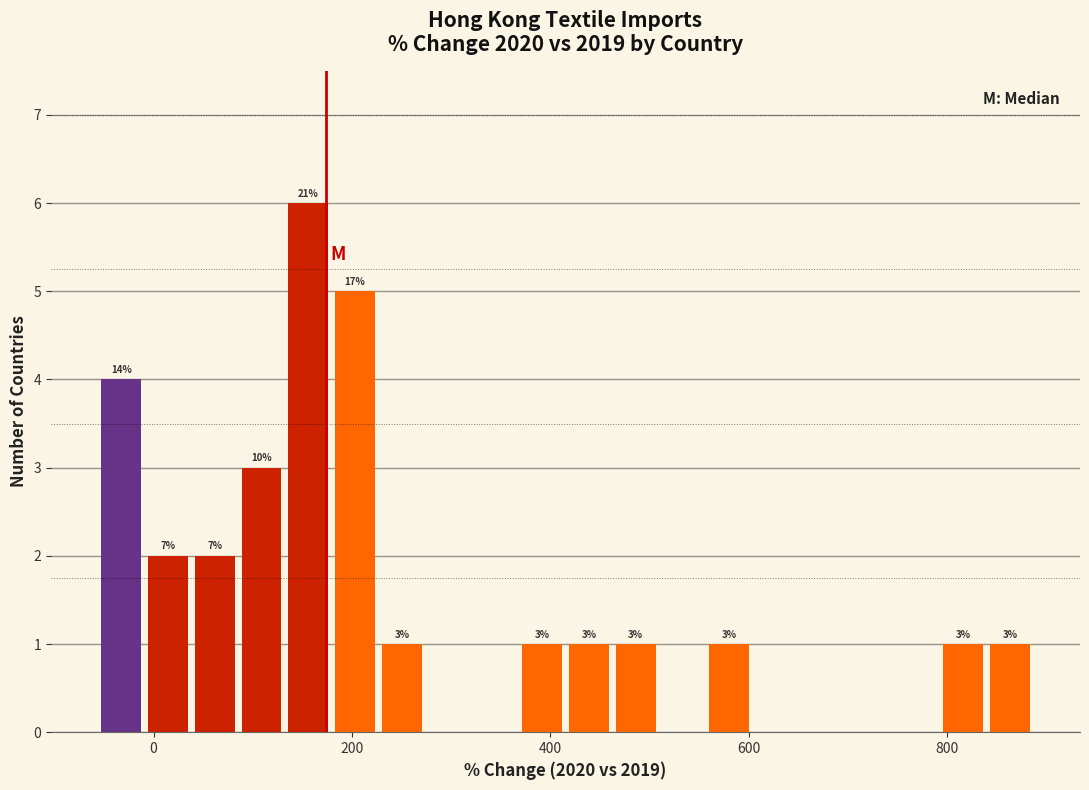

Read against the x-axis, roughly where is the centre of the tallest bar?

160